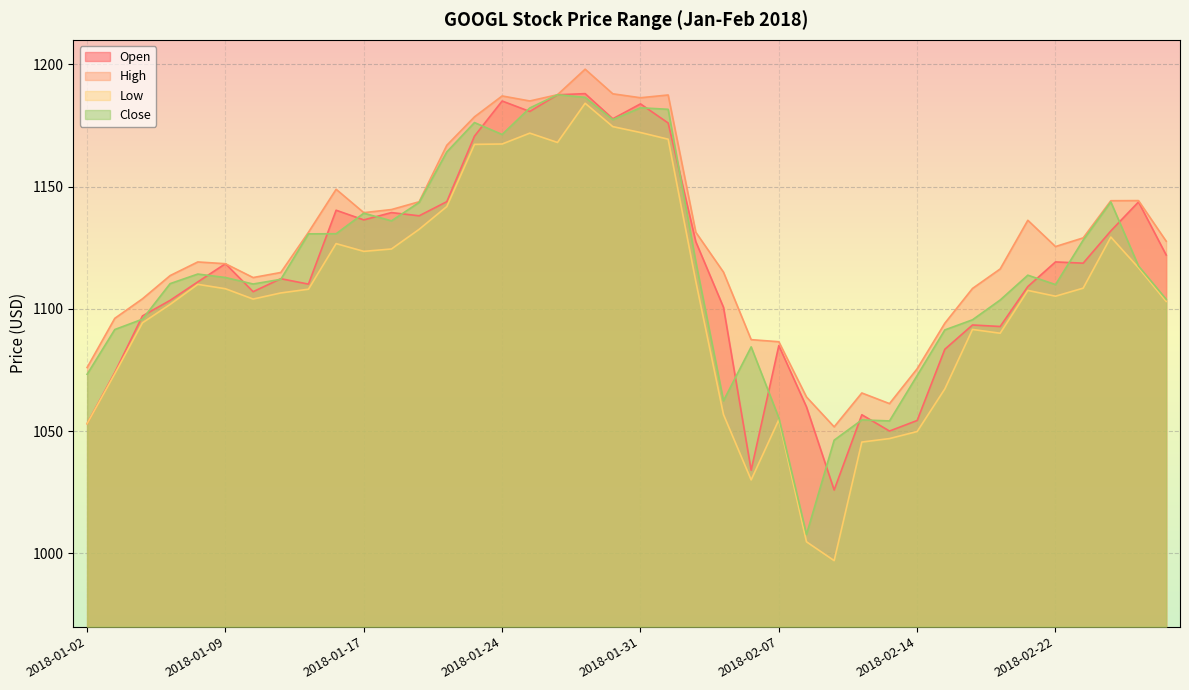

True or false: Close and High cross at least once.

False